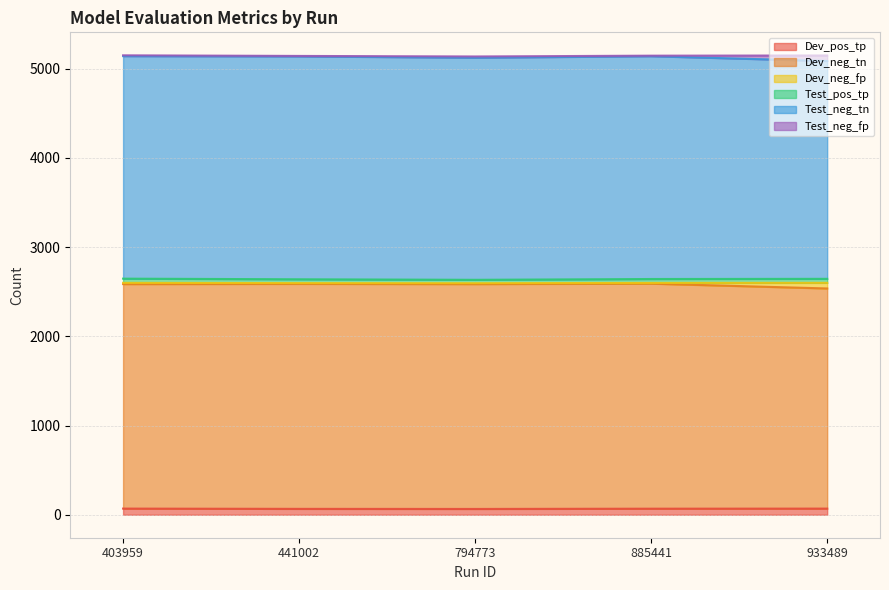

Is the value of Dev_neg_tn at 403959 greater than the value of Dev_pos_tp at 885441?

Yes